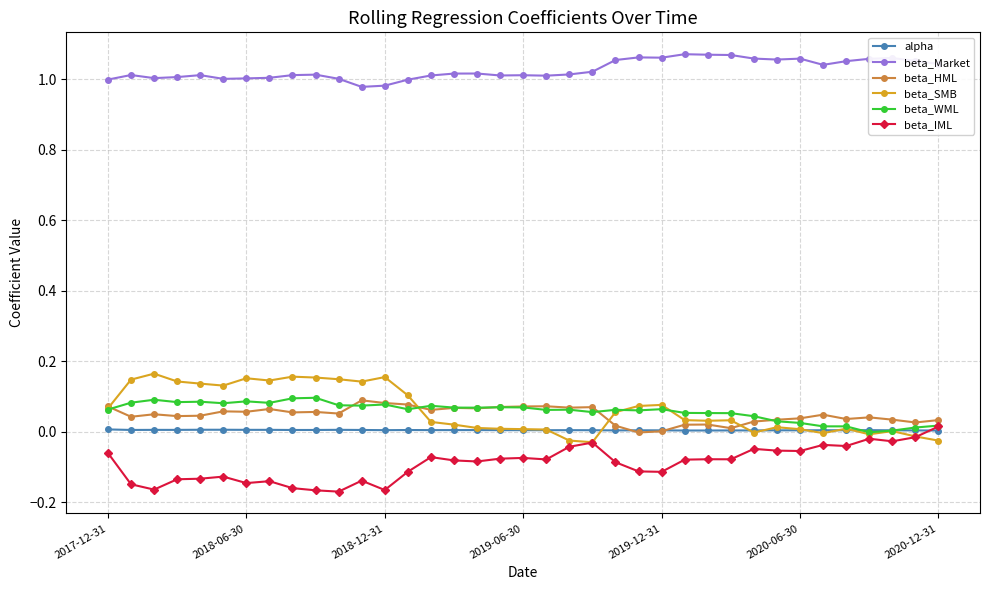

True or false: beta_Market and beta_HML cross at least once.

False